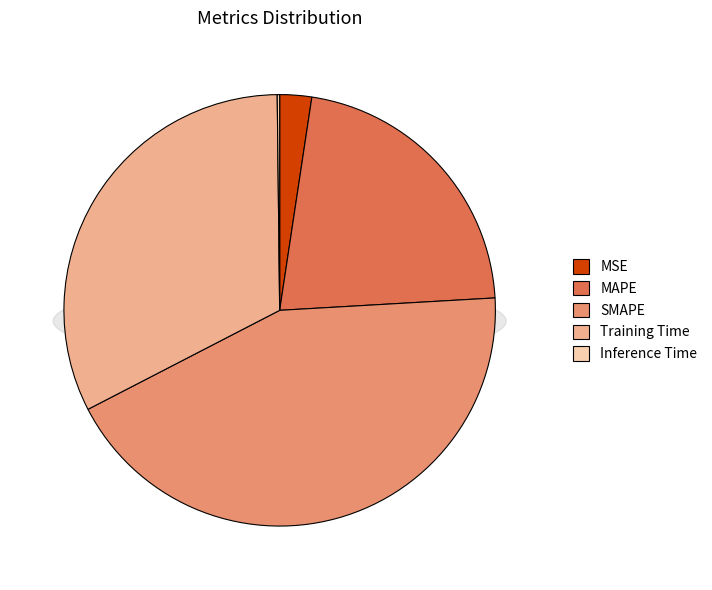

How many segments does this pie chart have?

5